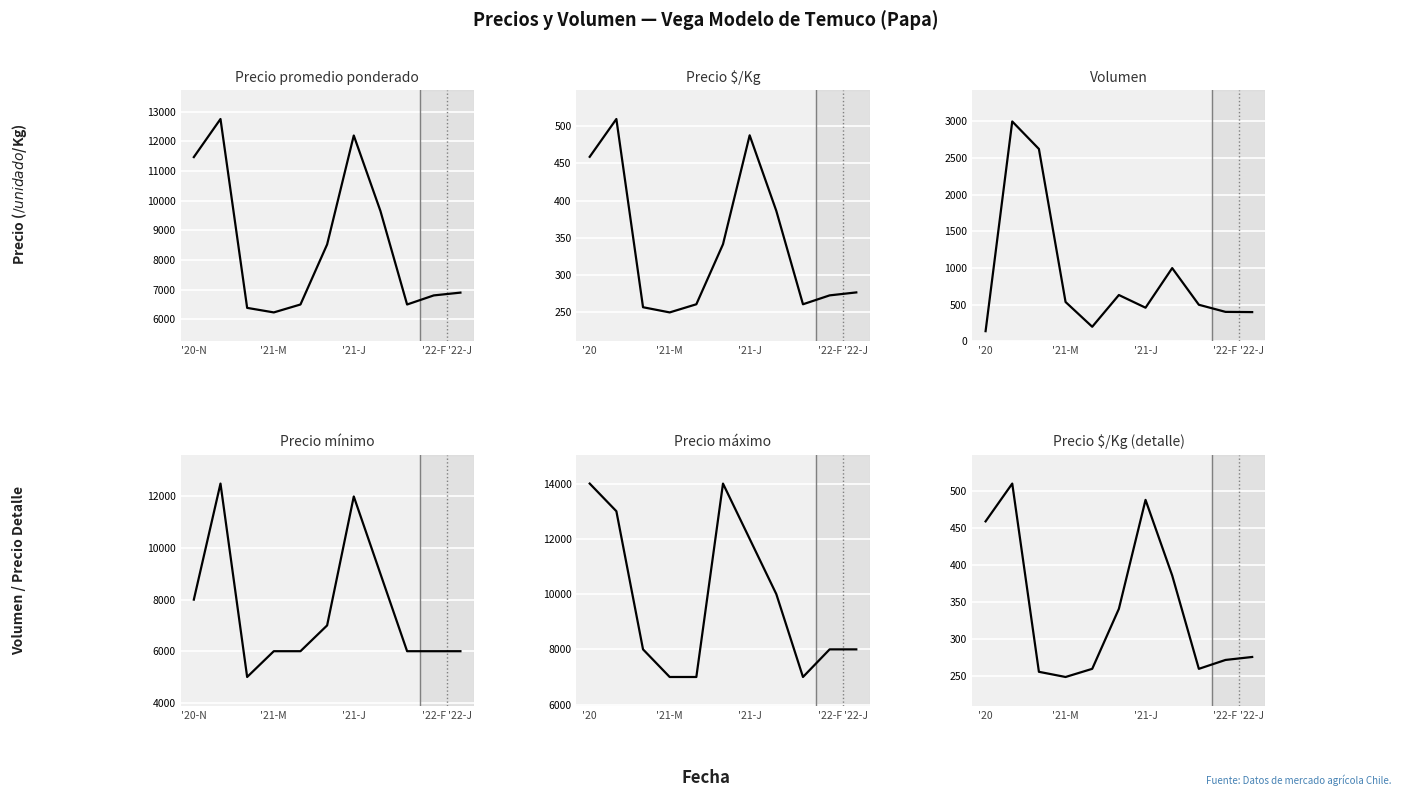

Which series has the widest spread of values?

Precio mínimo